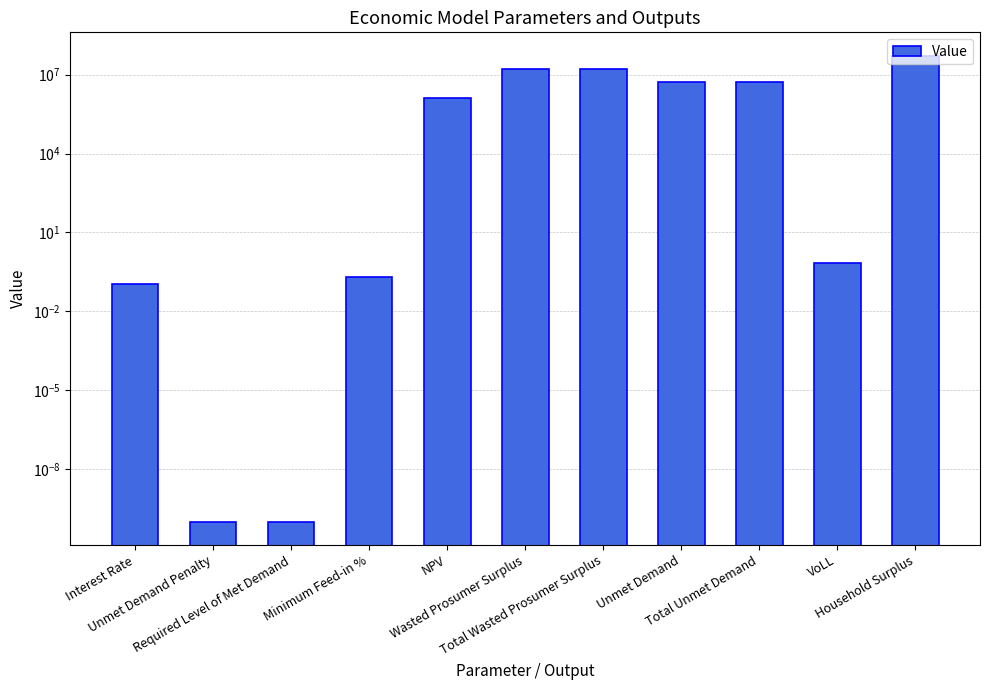

Rank the categories by value from highest to lowest.

Household Surplus, Wasted Prosumer Surplus, Total Wasted Prosumer Surplus, Unmet Demand, Total Unmet Demand, NPV, VoLL, Minimum Feed-in %, Interest Rate, Unmet Demand Penalty, Required Level of Met Demand